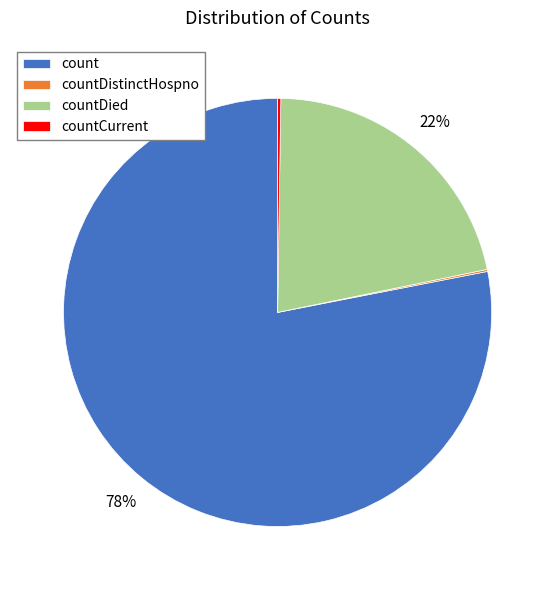

Between count and countDied, which is larger?

count